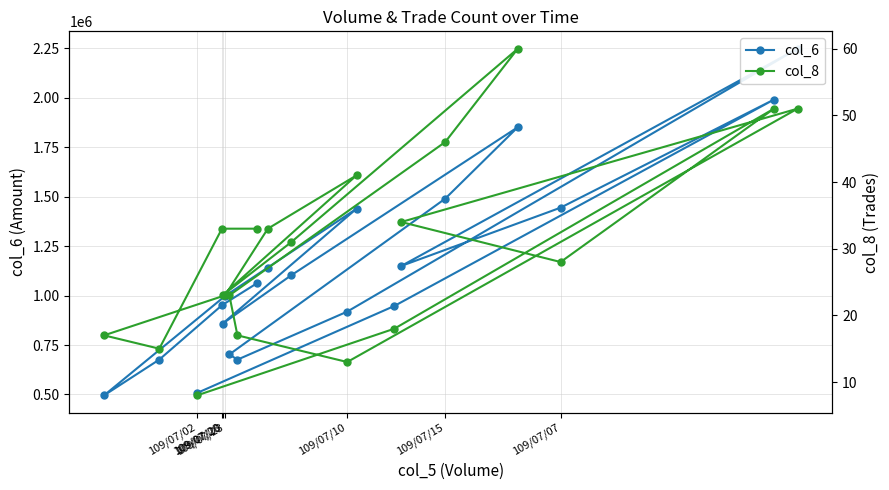

Rank the series by their maximum value, from highest to lowest.

col_6, col_8